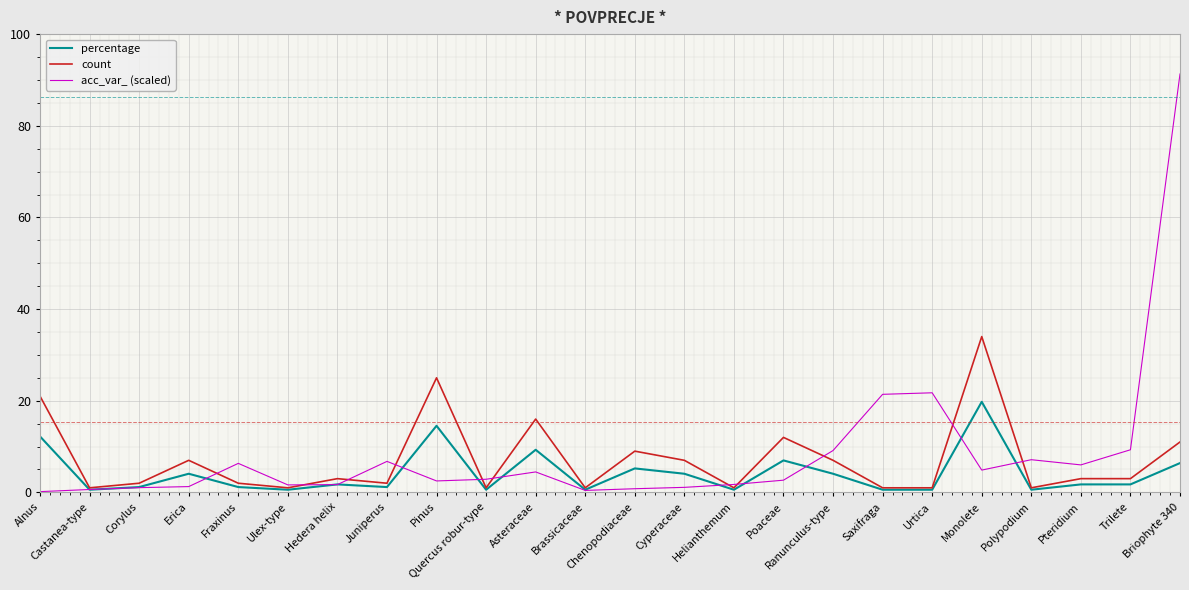

Where is the first local minimum for count?

Castanea-type